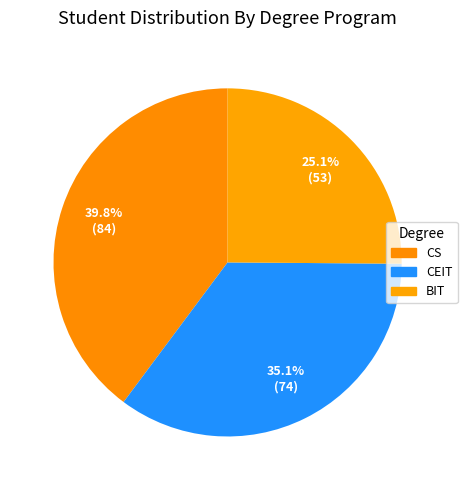

How many segments does this pie chart have?

3